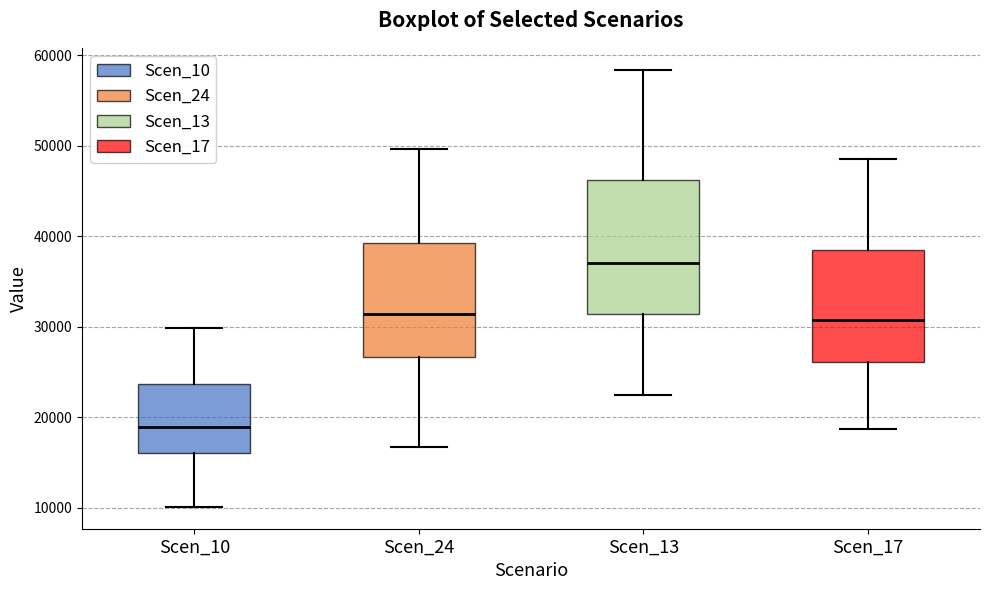

Comparing the boxes themselves (not the whiskers), which one is the tallest?

Scen_13